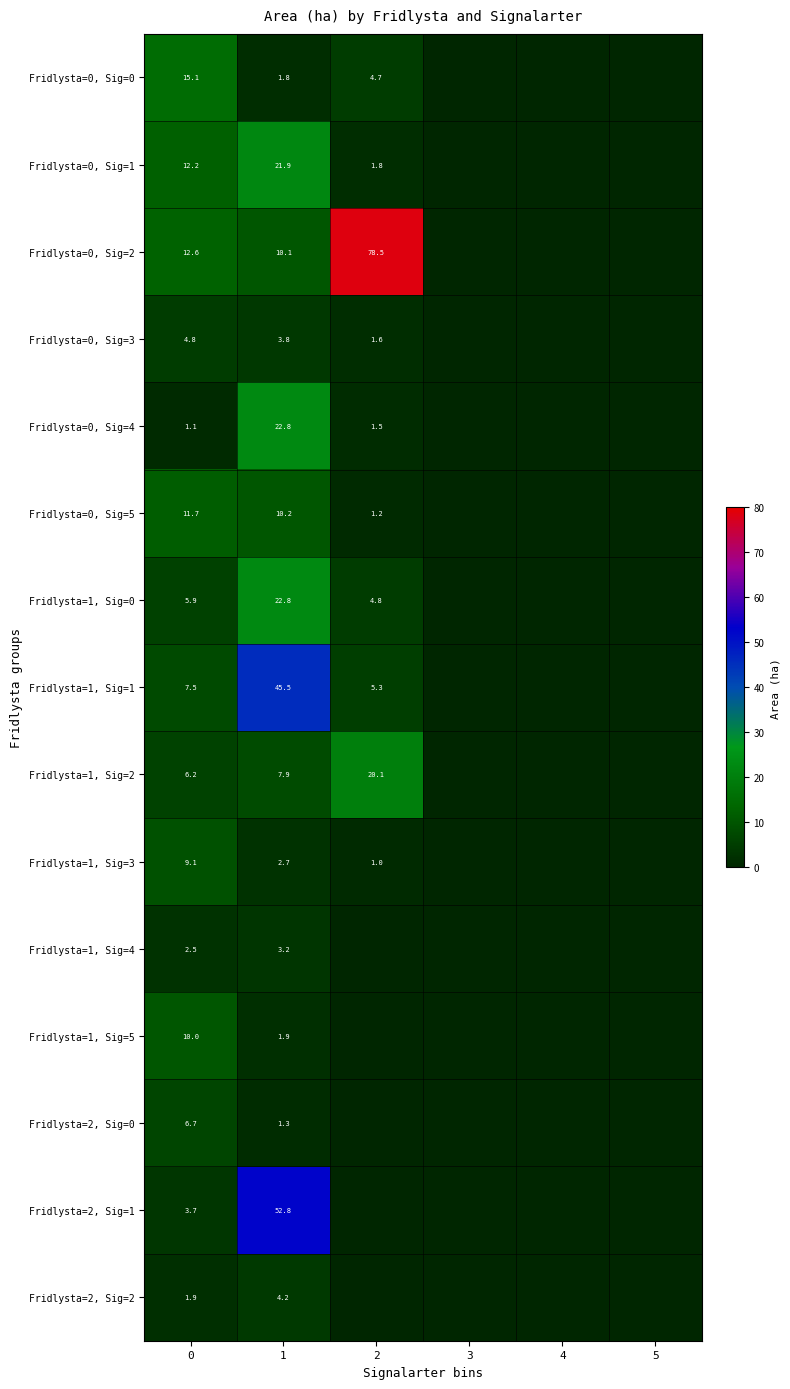

What is the difference between the Fridlysta=0, Sig=2 values at 2 and 0?

65.9